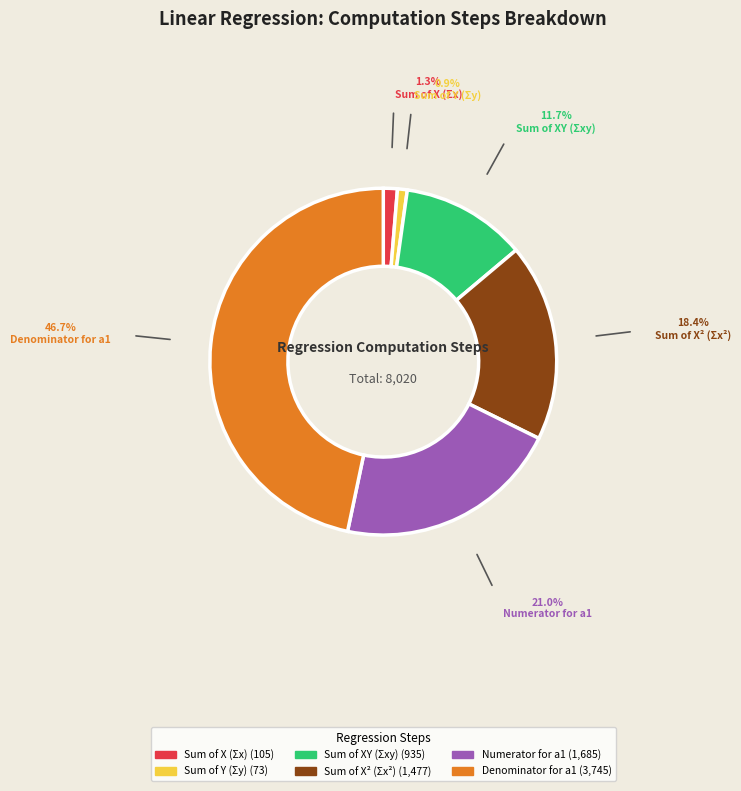

Is the sum of Sum of X² (Σx²) and Sum of X (Σx) greater than half?

No